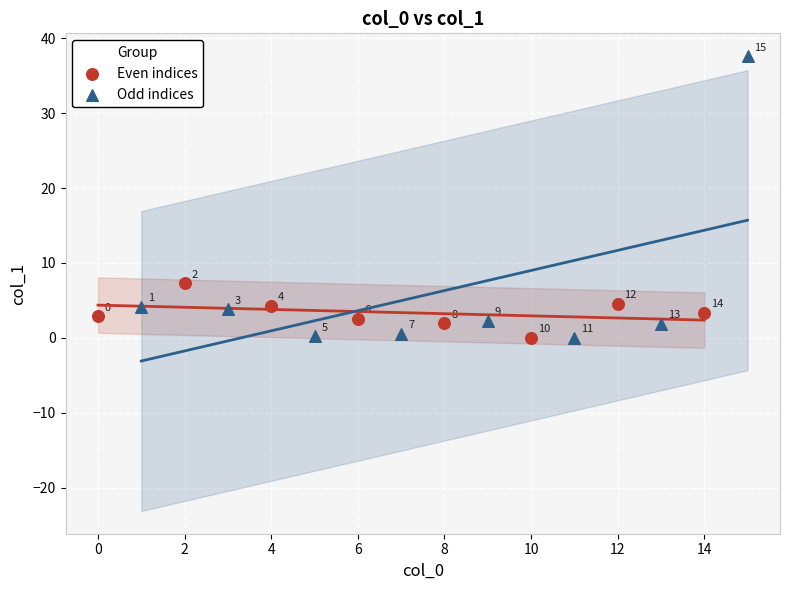

What are all the series names shown in the legend?

Even indices, Odd indices